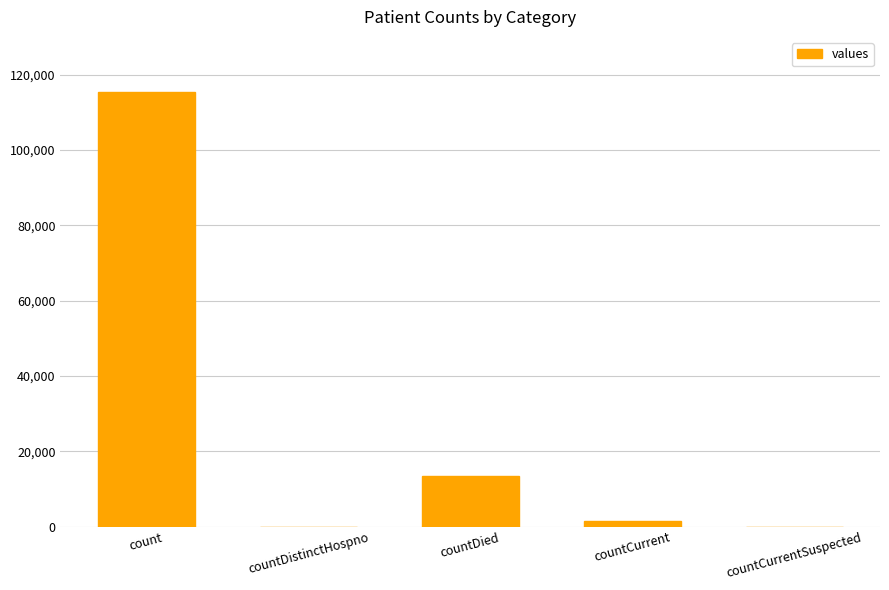

The chart shows a value of 13343 at countDied. True or false?

True